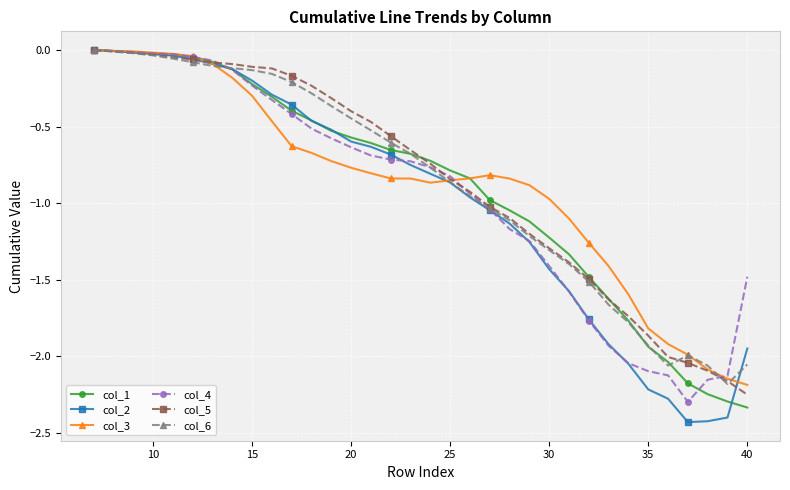

How many categories are shown in the chart?

34